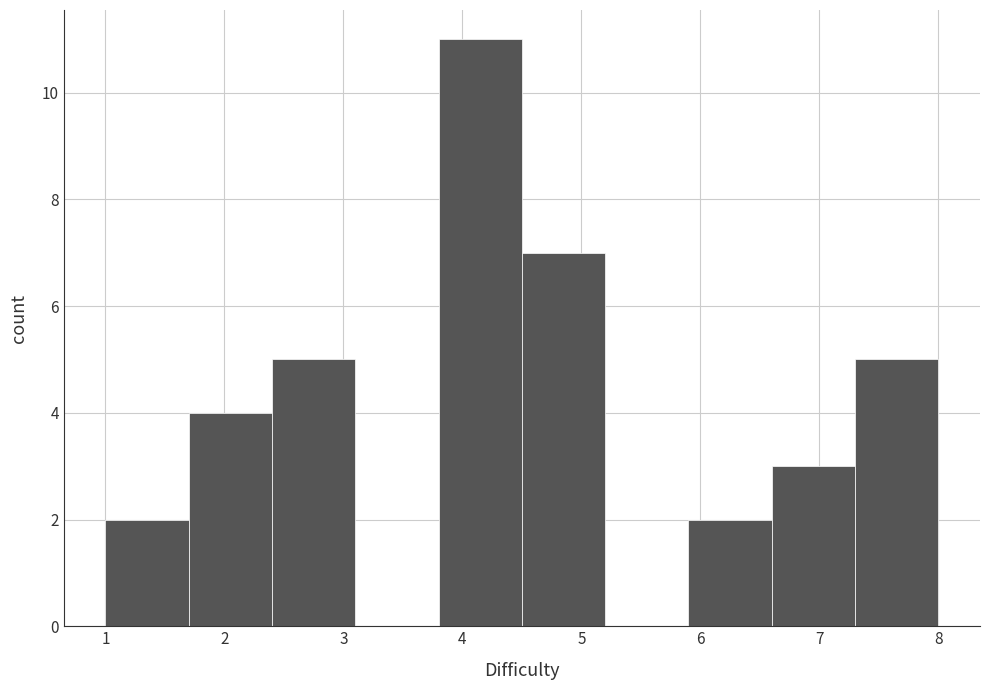

What is the height of the bar covering 5.9 to 6.6 on the x-axis? The values are not printed on the chart, so give them approximately, as read against the axis.

2